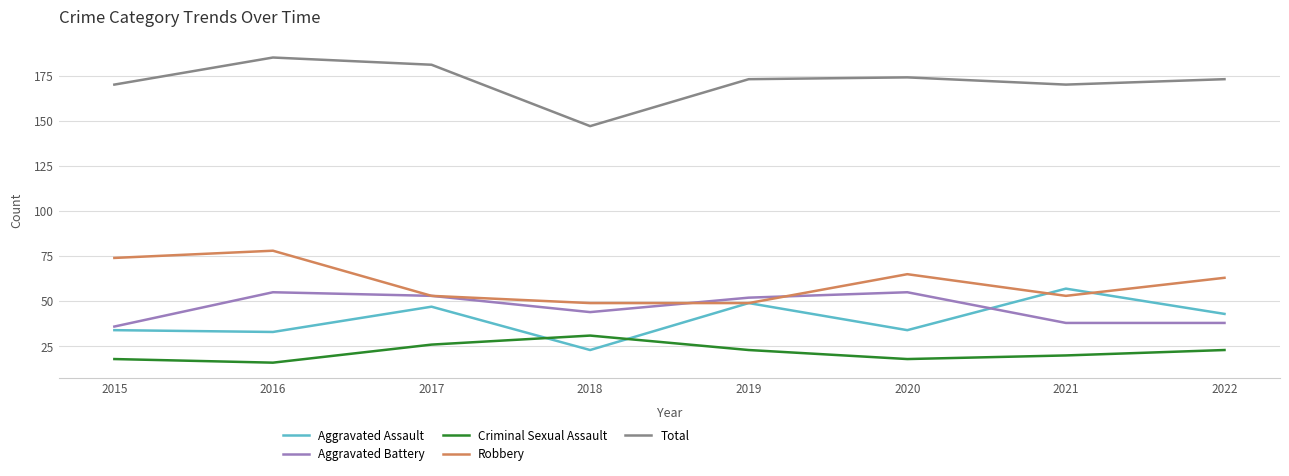

True or false: Total has more than 2 points higher than both neighbors.

False